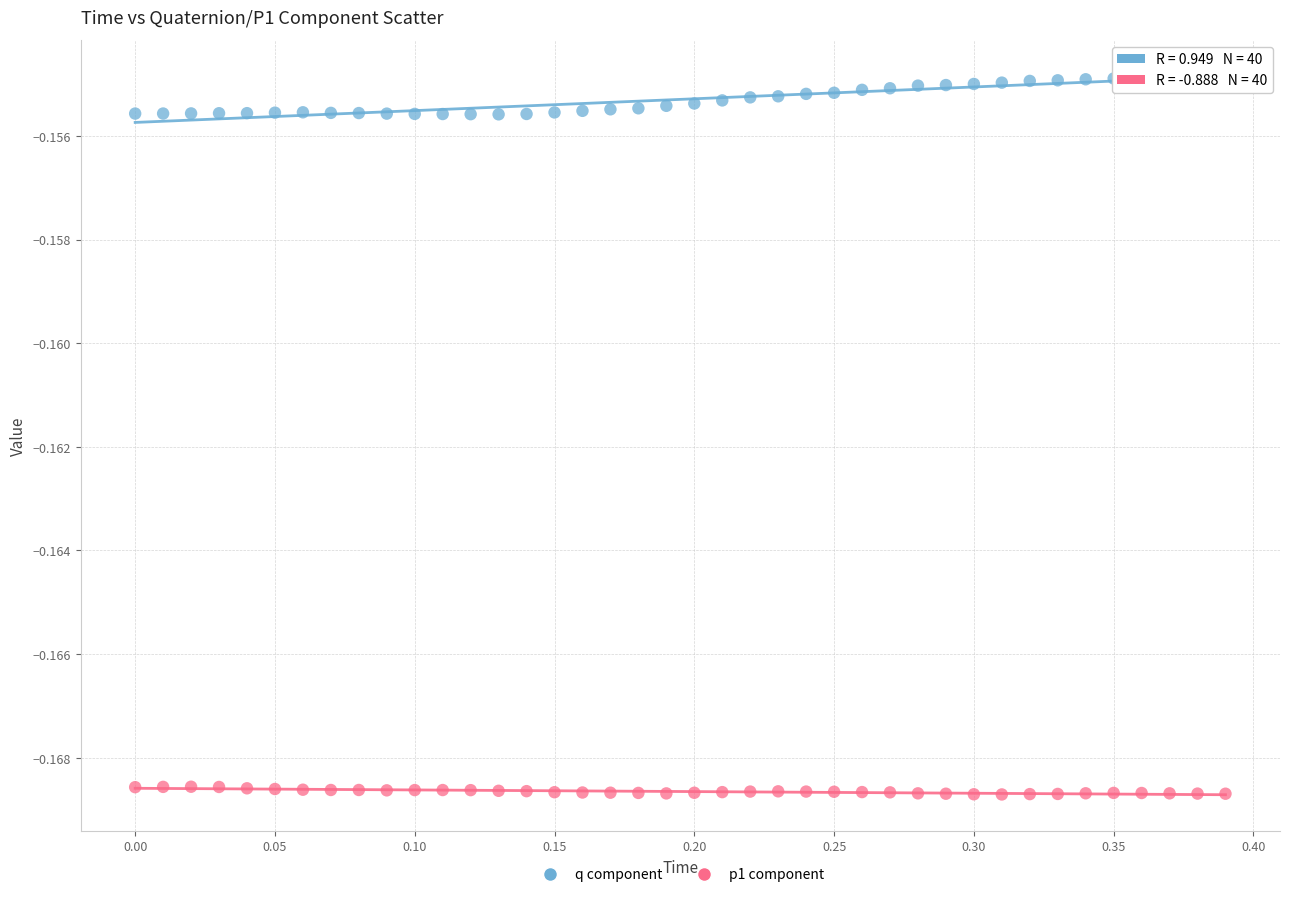

Which series contains the lowest Y value?

p1 component